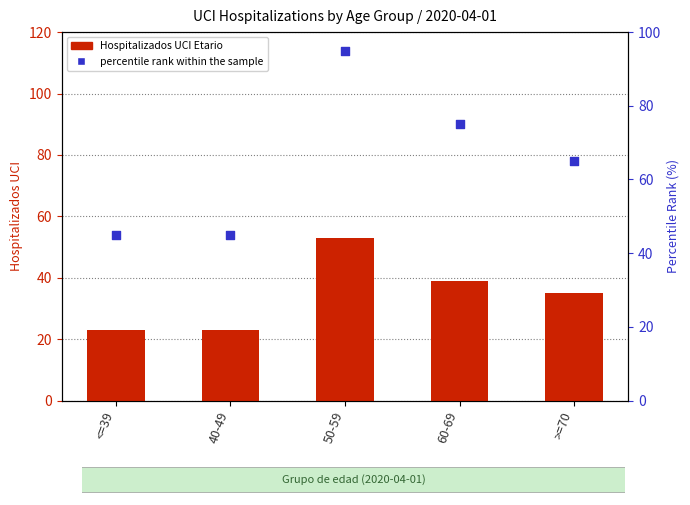

At which category is the sum across all series the highest?

50-59